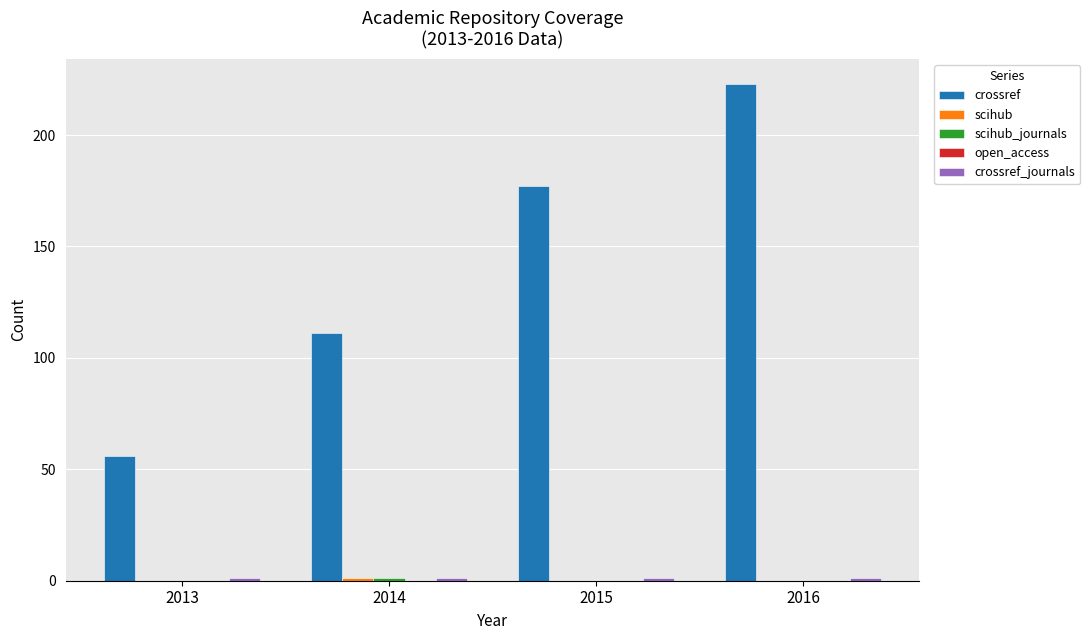

How many distinct data groups are displayed?

4